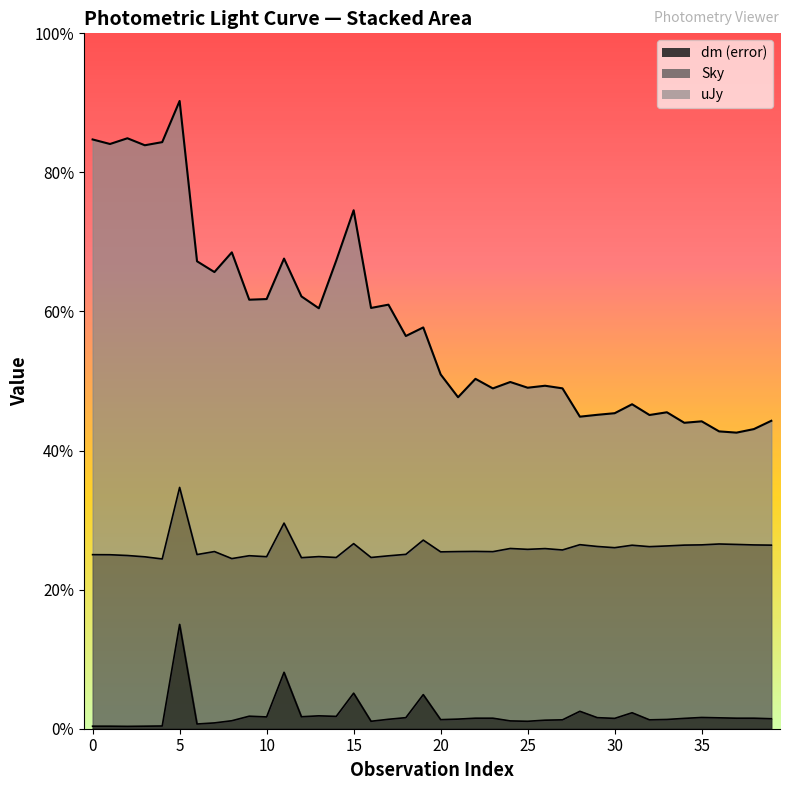

True or false: dm_scaled has a value of 0.7 at 28.

False